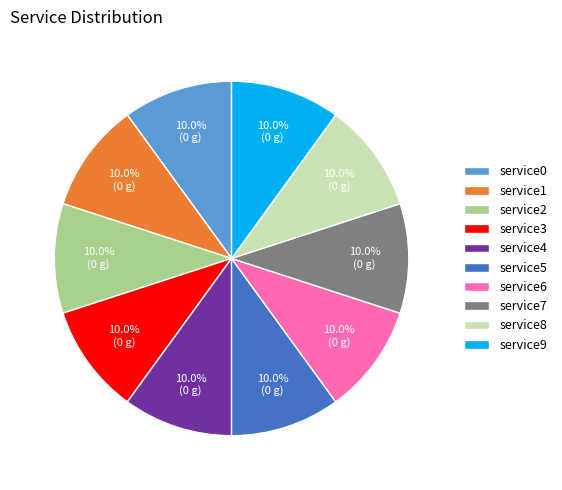

What is the ratio of the value at service1 to the value at service3?

1.0